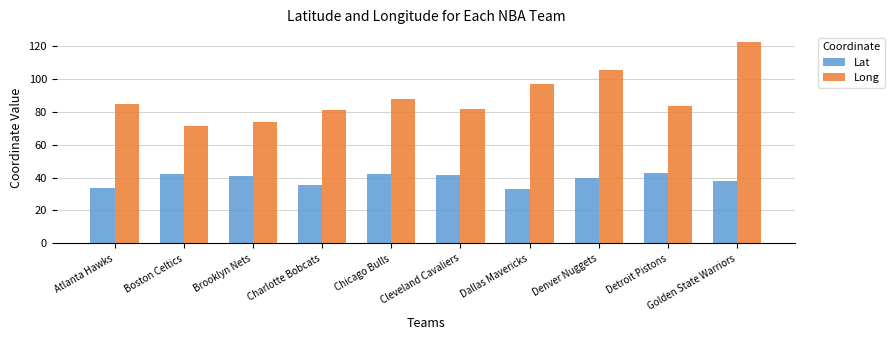

What are all the series names shown in the legend?

Lat, Long